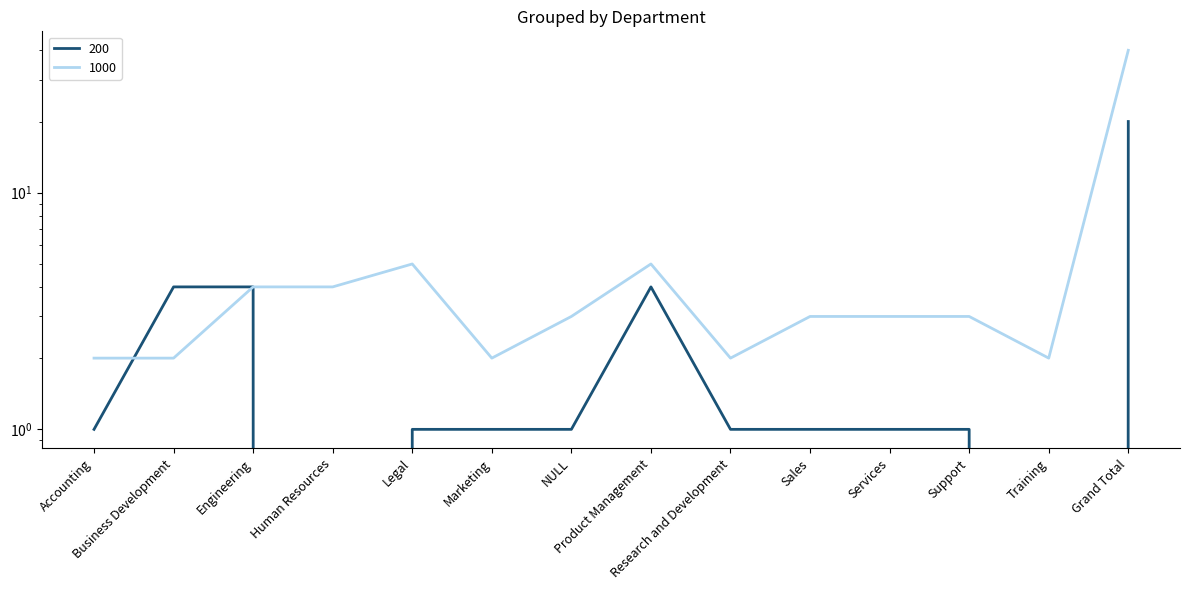

Is it true that 200 equals 1 at Product Management?

False